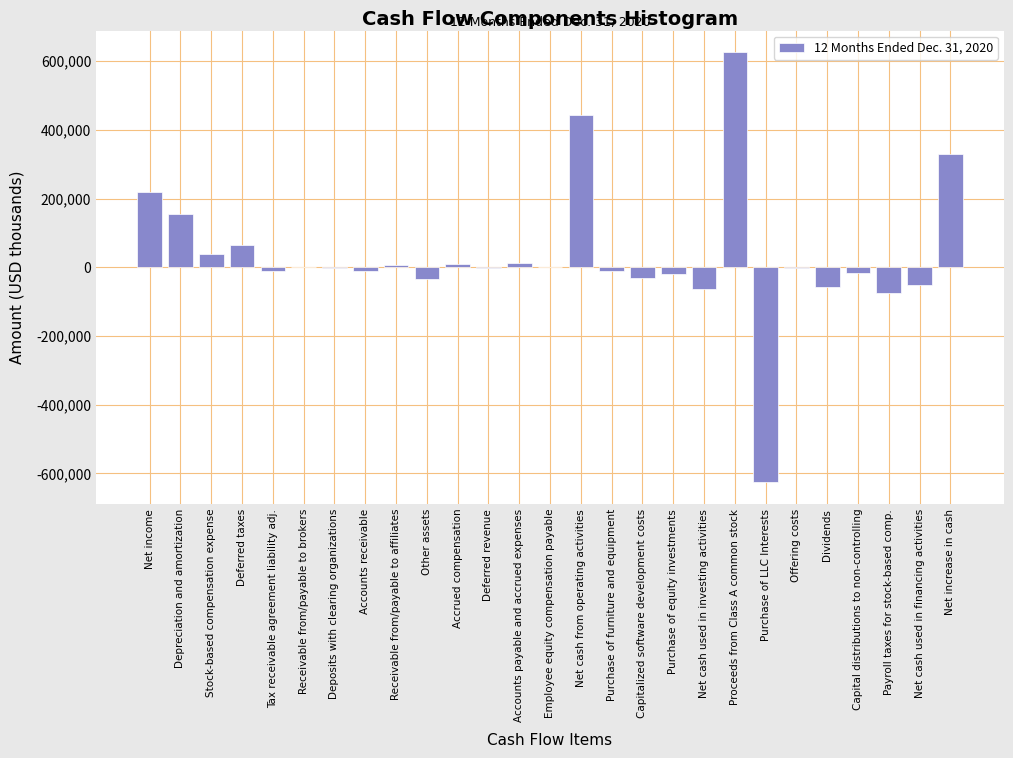

What is the sum of all values?

885749